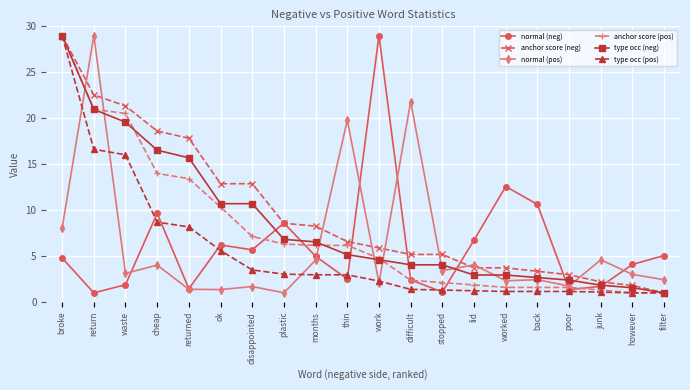

How many lines are shown in the chart?

6